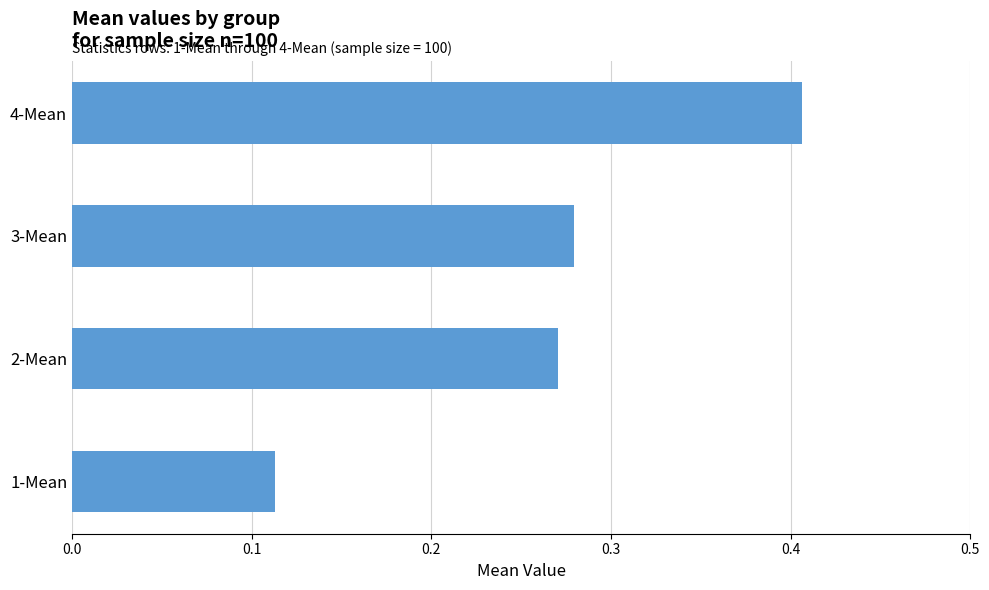

What is the sum of all values?

1.1